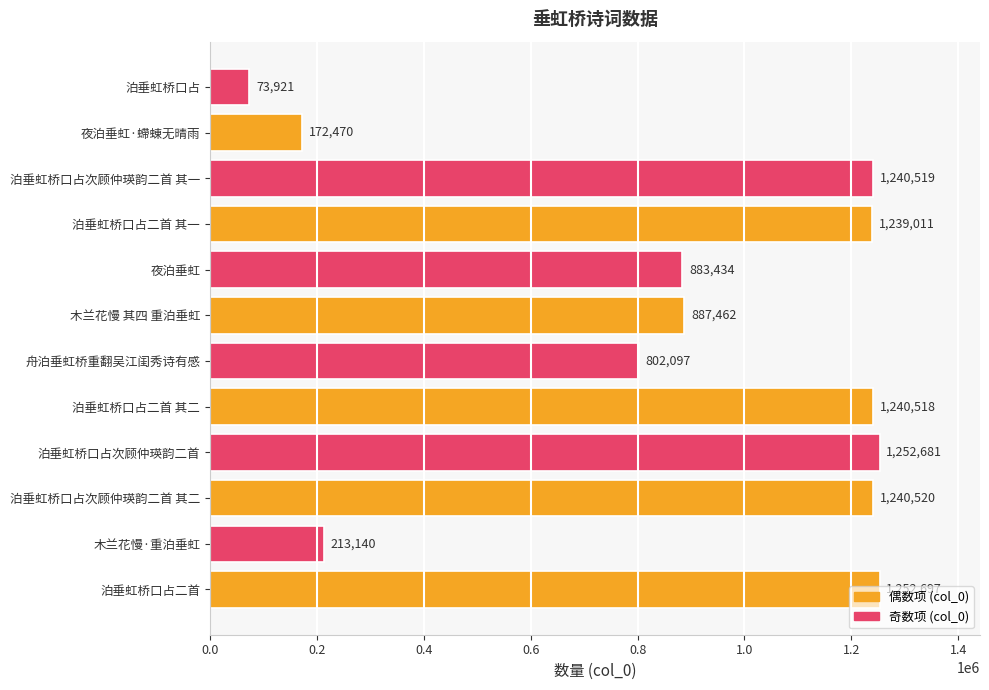

What is the change in value from 木兰花慢 其四 重泊垂虹 to 泊垂虹桥口占?

-813541